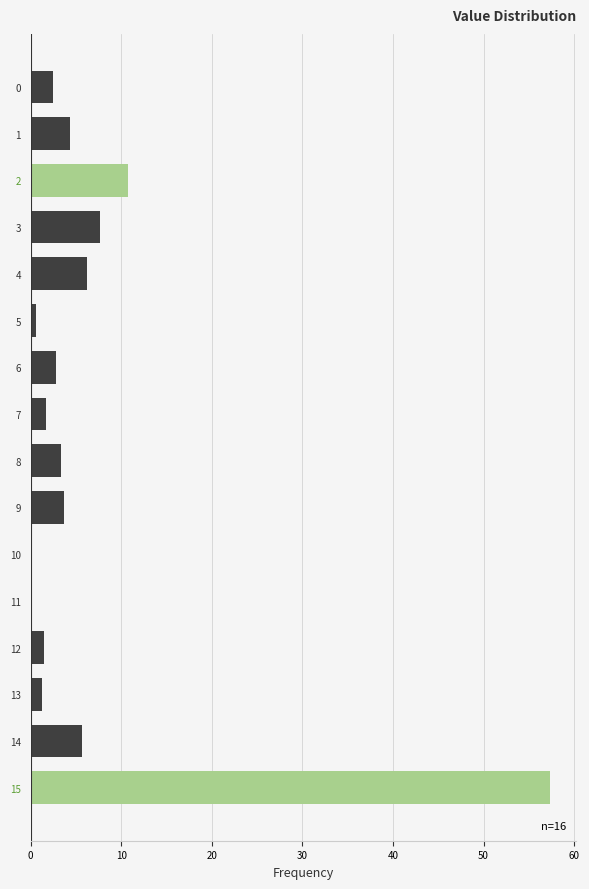

The chart shows a value of 1.2 at 13. True or false?

True